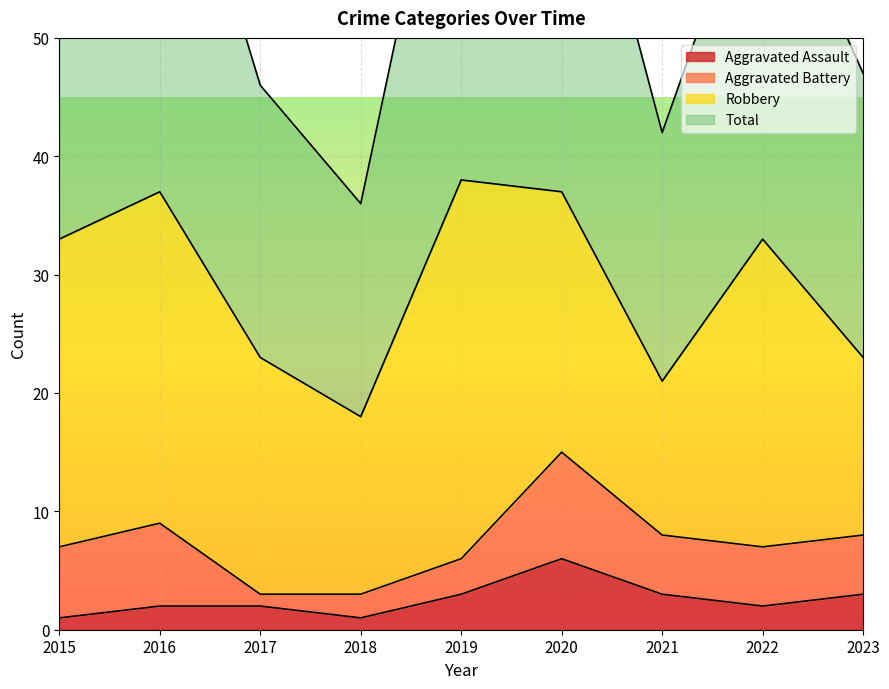

True or false: Total has more than 1 points higher than both neighbors.

True